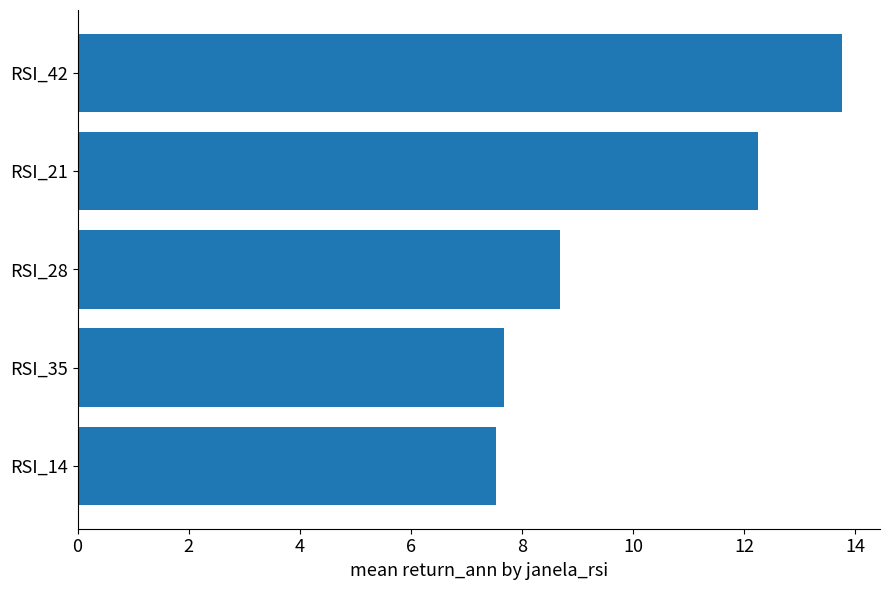

Between RSI_35 and RSI_21, which is larger?

RSI_21